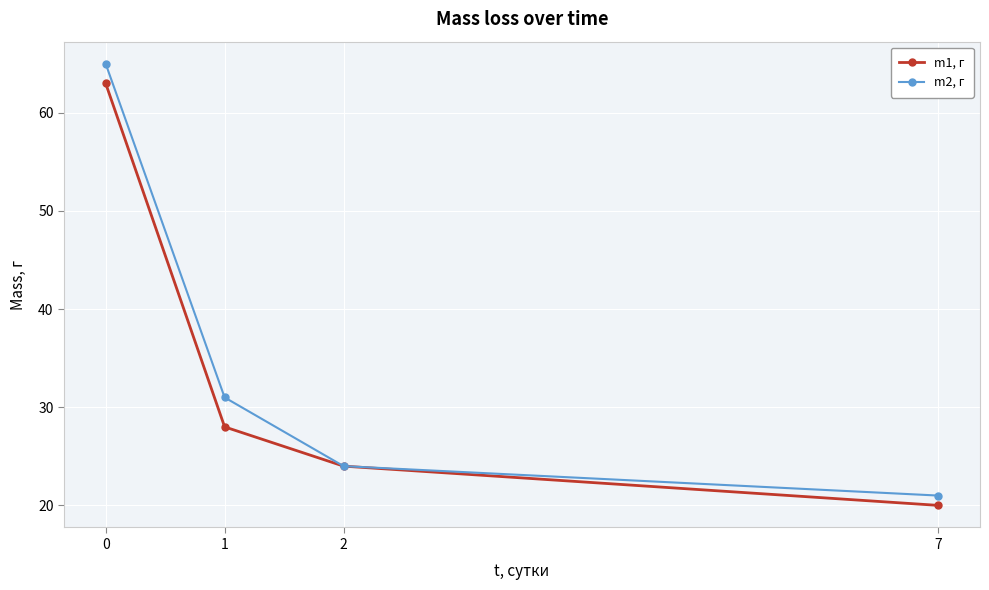

What is the value of the m1, г point at the 3rd from the left?

24